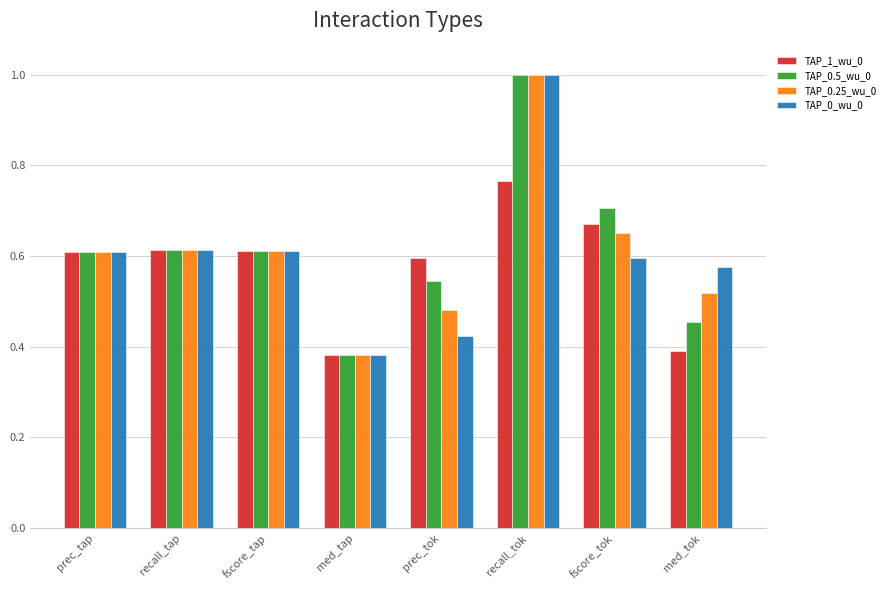

True or false: TAP_0.5_wu_0 has a value of 1.0 at prec_tap.

False